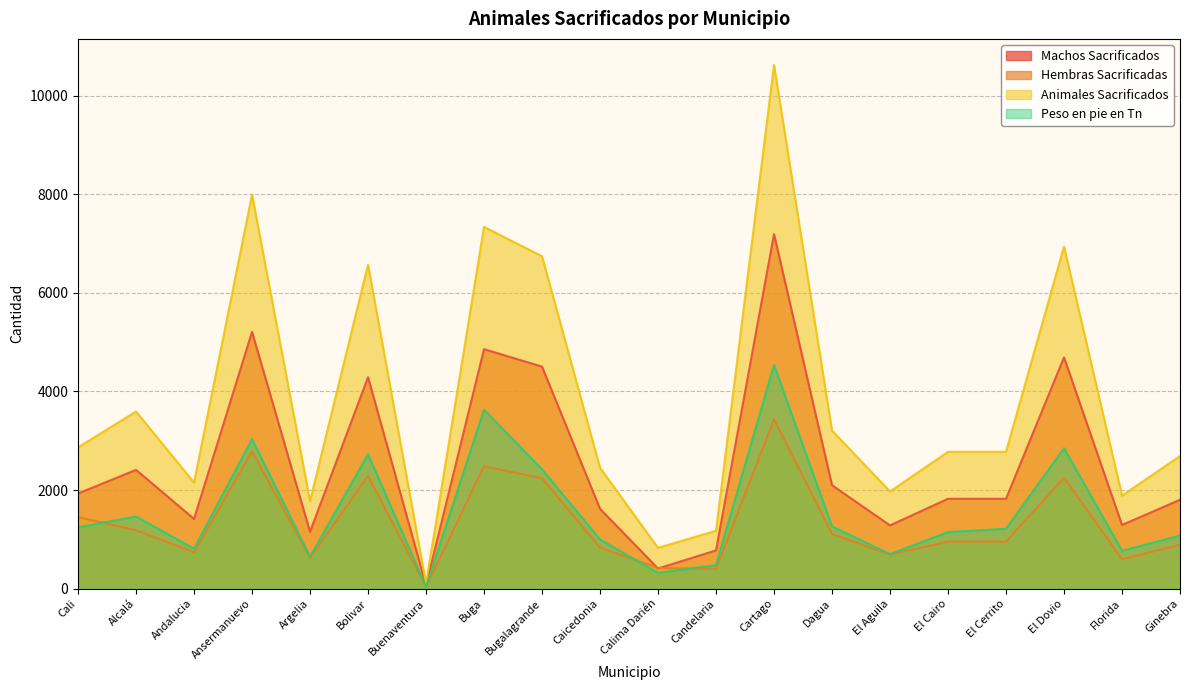

How many interior local peaks does the Machos Sacrificados series have?

6